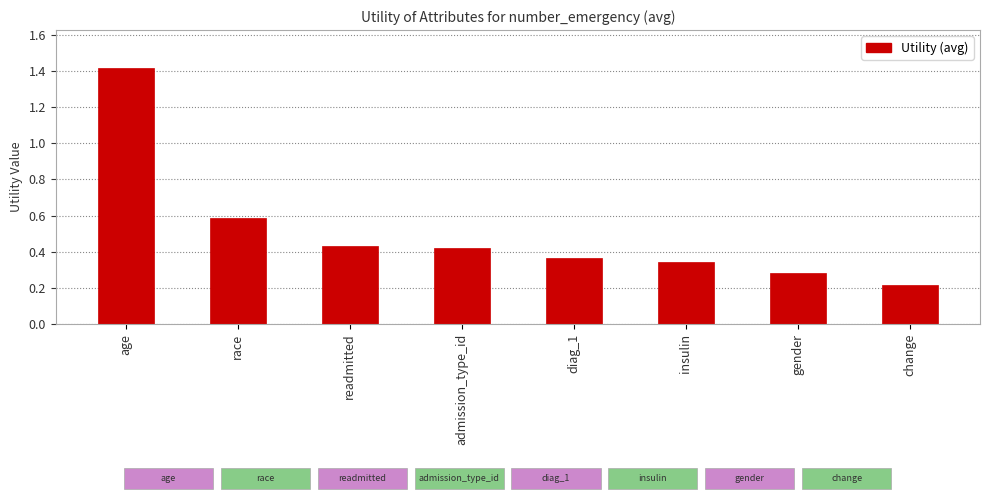

What is the difference between the maximum and minimum values?

1.2